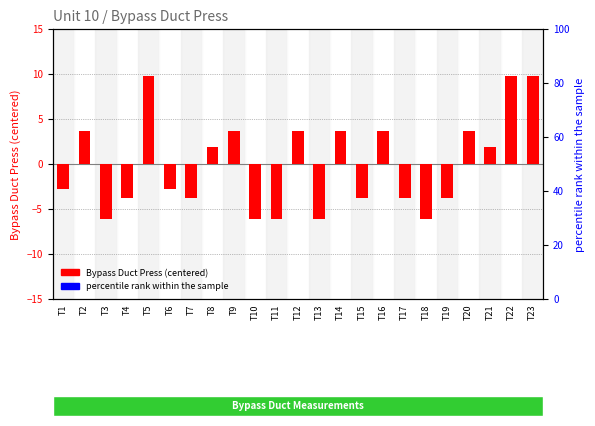

How many data points in Bypass Duct Press (centered) are above -2?

11